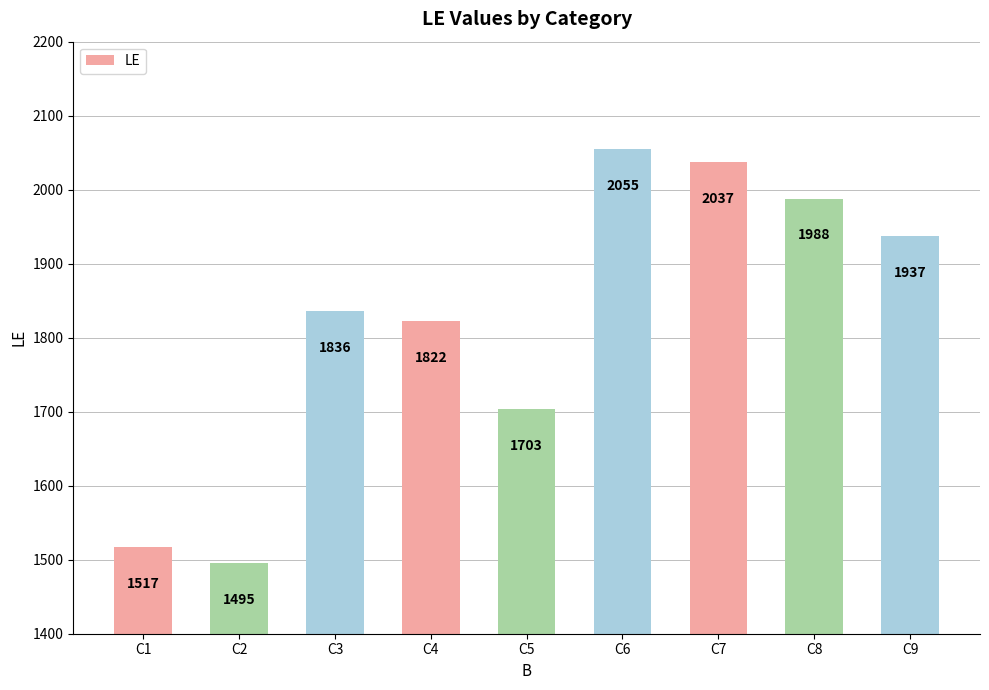

Rank the categories by value from highest to lowest.

C6, C7, C8, C9, C3, C4, C5, C1, C2